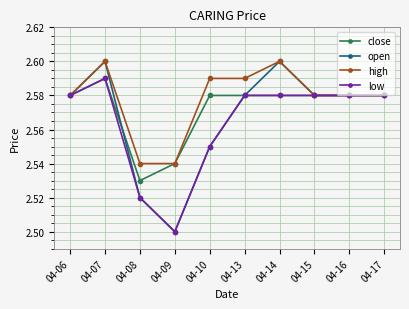

Which series has the largest total across all categories?

high